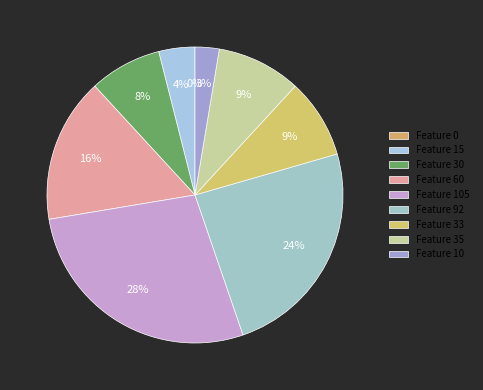

True or false: 30 accounts for 1% of the total.

False